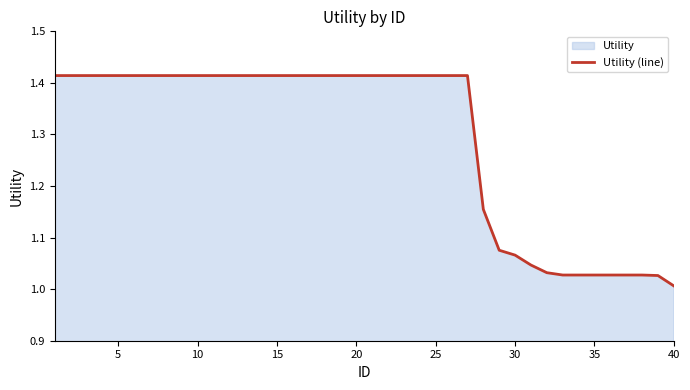

What is the average value?

1.3